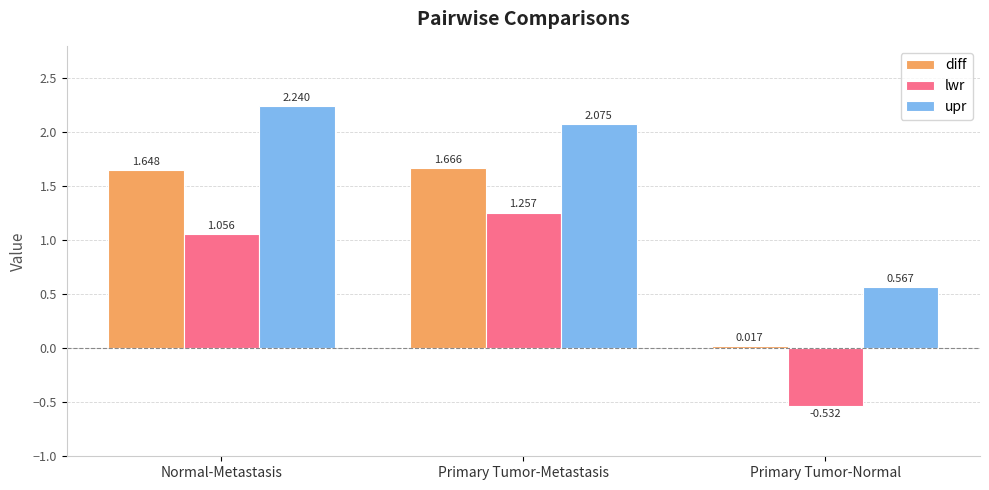

What position from the right is Primary Tumor-Metastasis?

2